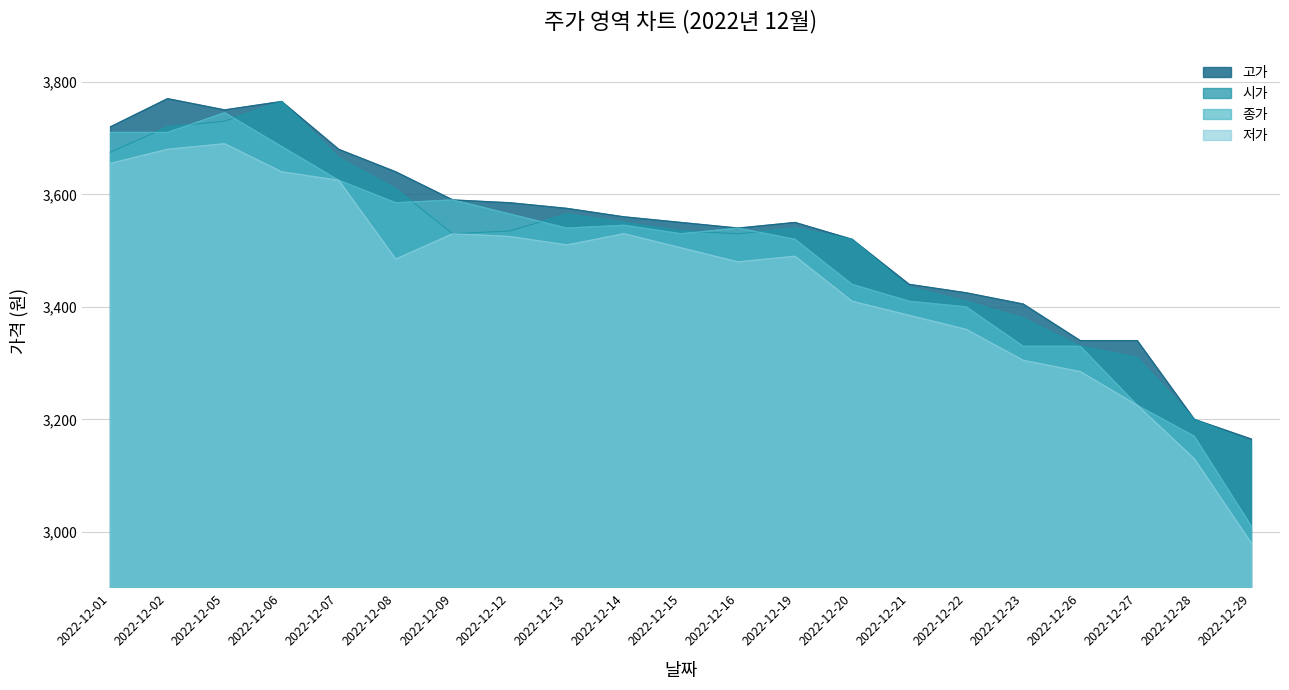

Reading left to right, what are all the values shown in this chart?

시가: 3675	3720	3730	3765	3665	3610	3530	3535	3565	3550	3535	3530	3540	3520	3435	3410	3380	3330	3310	3200	3160
고가: 3720	3770	3750	3765	3680	3640	3590	3585	3575	3560	3550	3540	3550	3520	3440	3425	3405	3340	3340	3200	3165
저가: 3655	3680	3690	3640	3625	3485	3530	3525	3510	3530	3505	3480	3490	3410	3385	3360	3305	3285	3225	3130	2980
종가: 3710	3710	3745	3685	3625	3585	3590	3565	3540	3545	3530	3540	3520	3440	3410	3400	3330	3330	3225	3170	3010